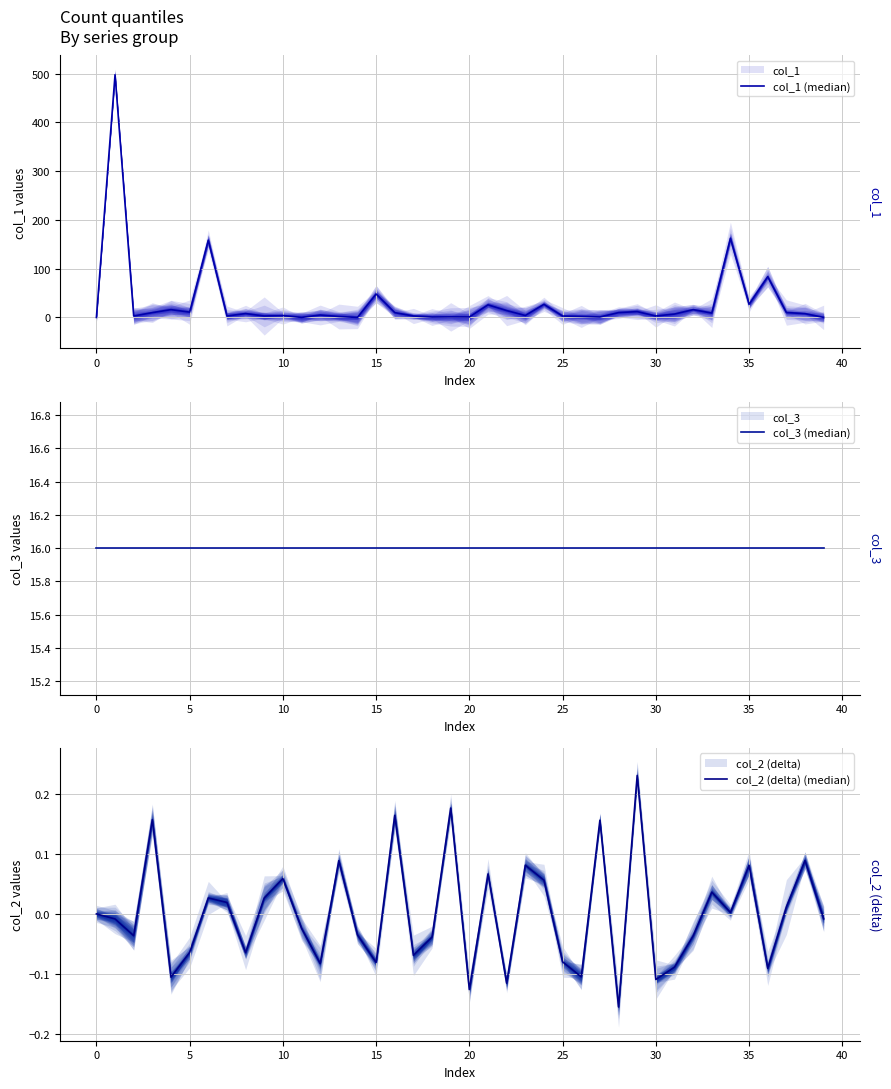

At which label is col_1 (median) closest to 248?

34